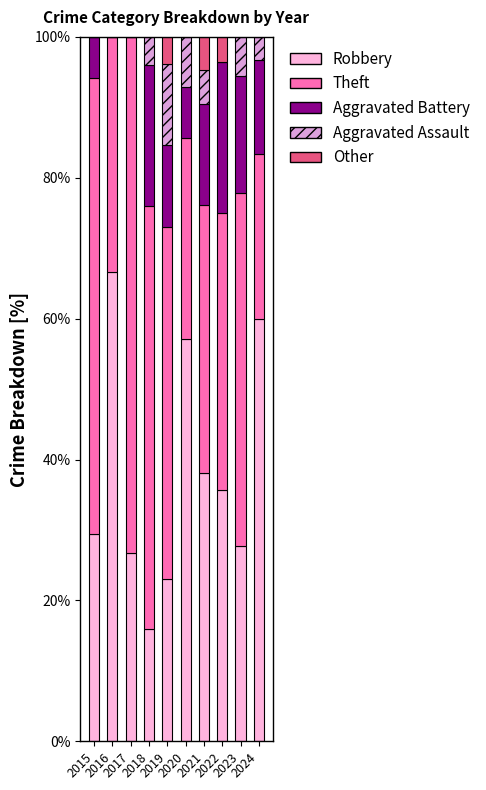

How many distinct data groups are displayed?

5